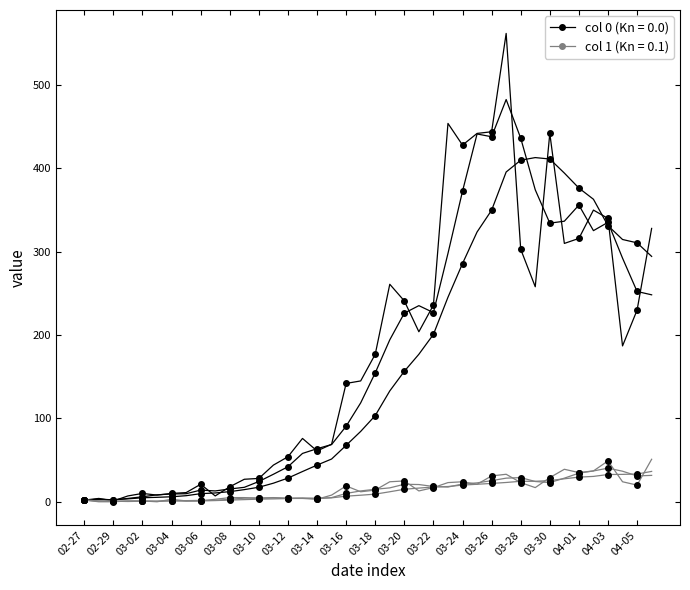

How many lines are shown in the chart?

6